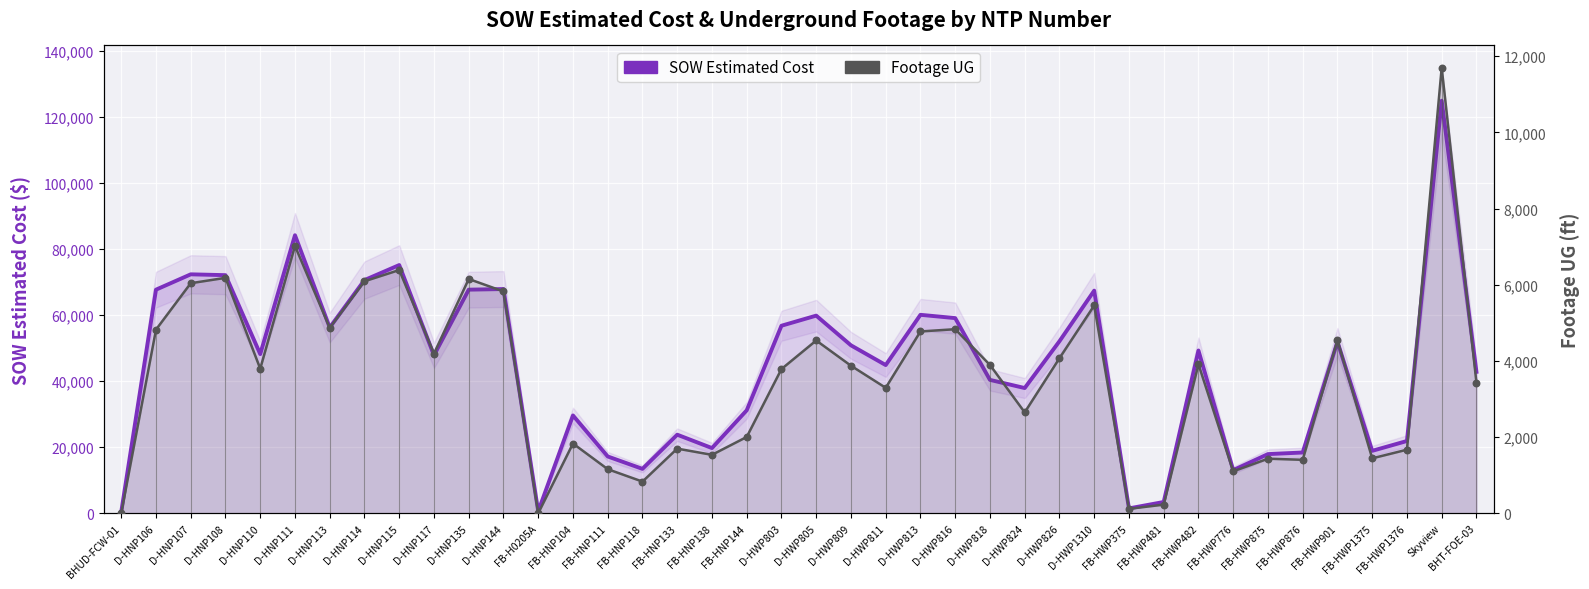

Which series has the largest Y range (max minus min)?

SOW Estimated Cost